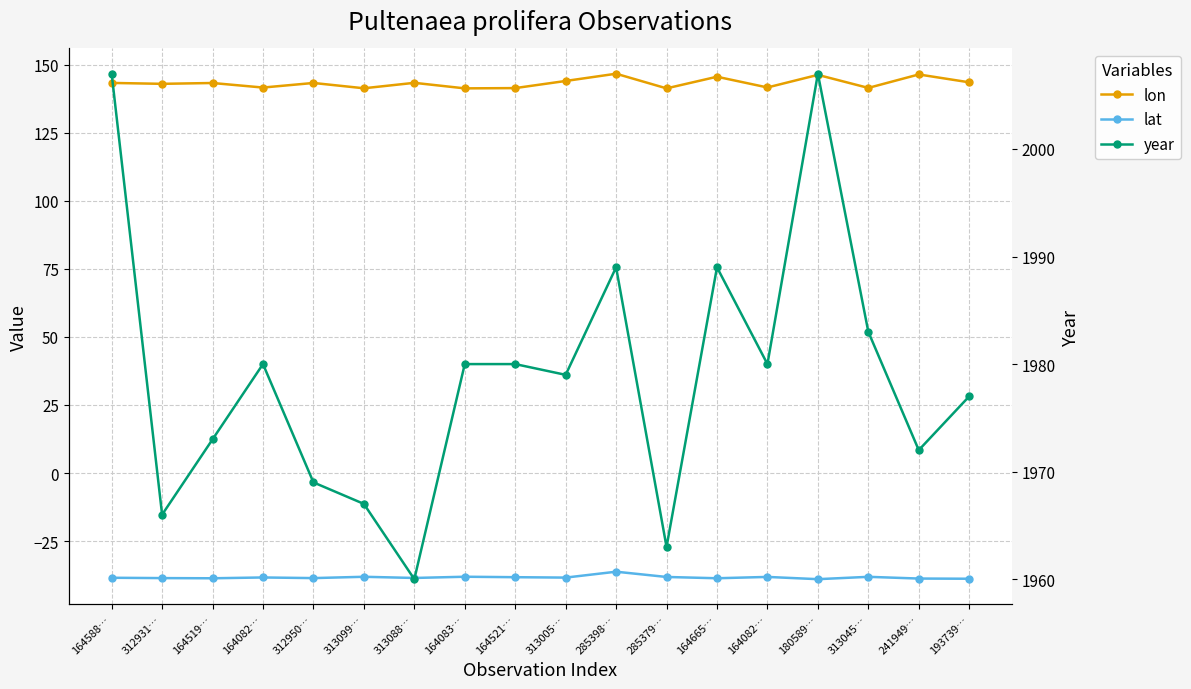

What is the sum of all lat values?

-690.4